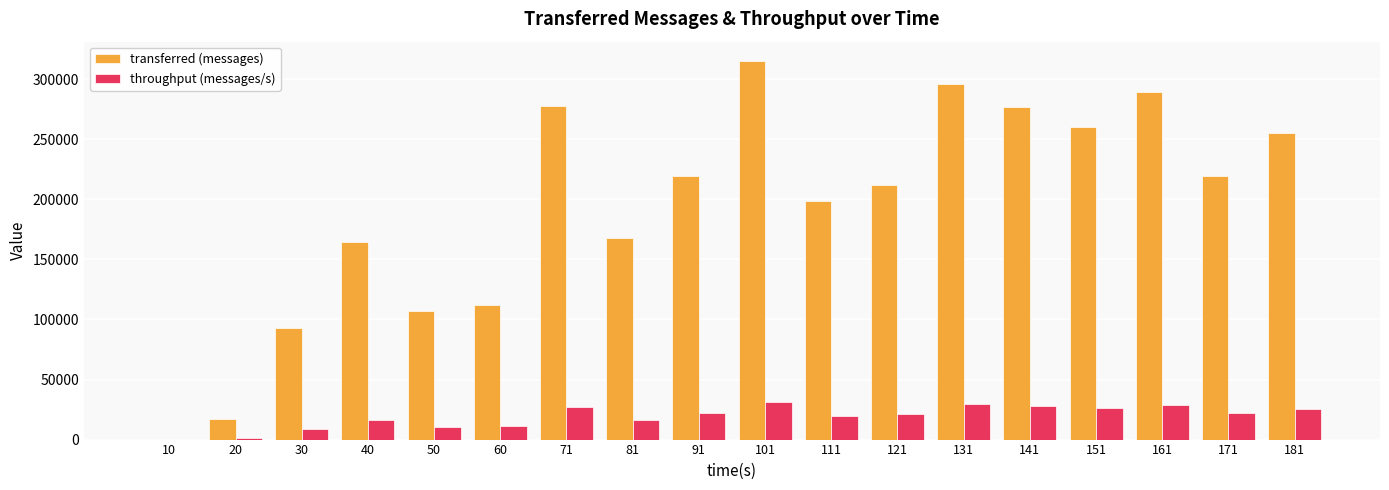

Where does the throughput (messages/s) series first go above 21744?

71